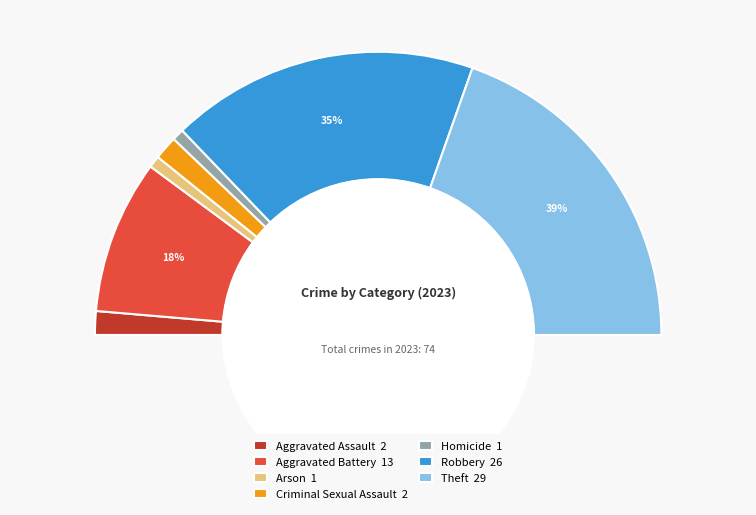

To the nearest percent, what is the average slice percentage?

14%